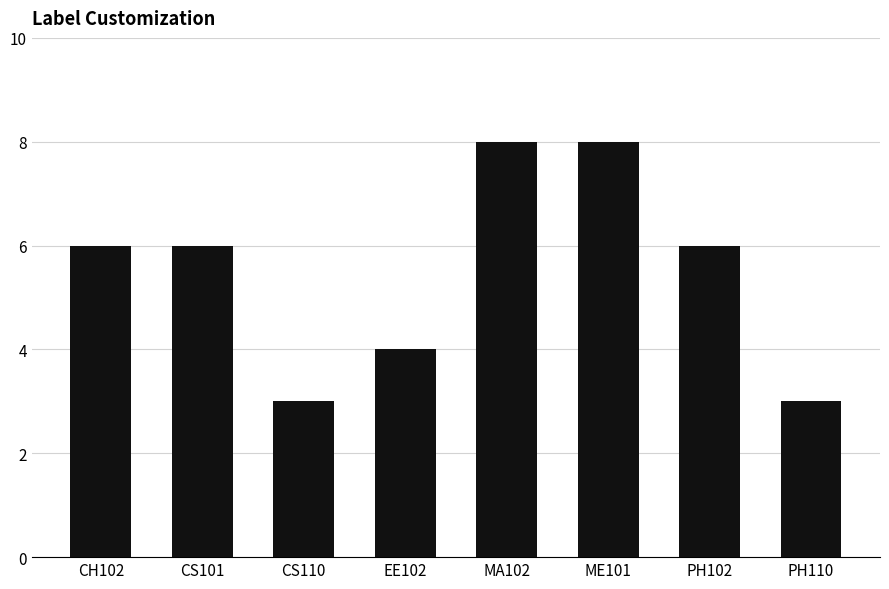

What position from the left is MA102?

5